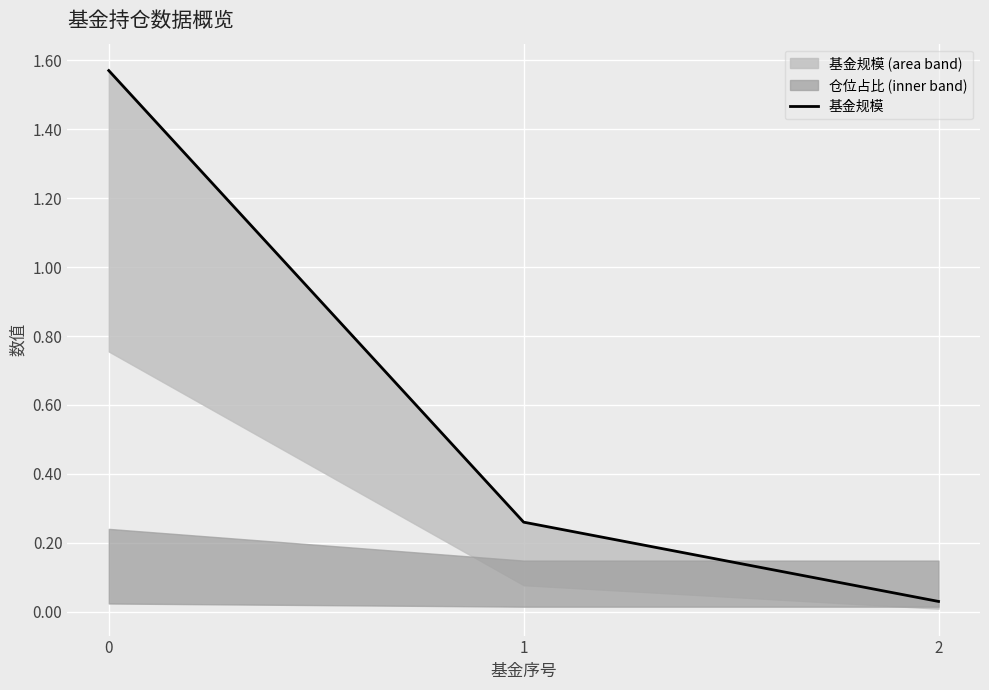

Is it true that the value at 0 is 2.1?

False